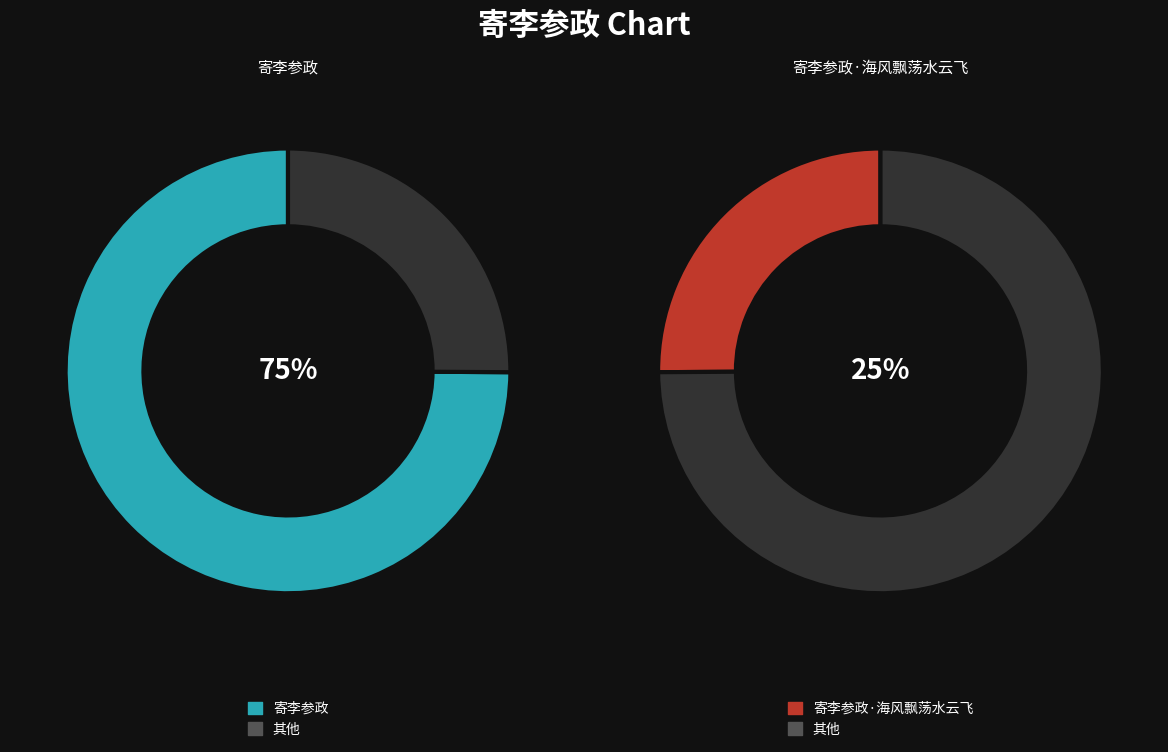

Which category accounts for the majority?

寄李参政